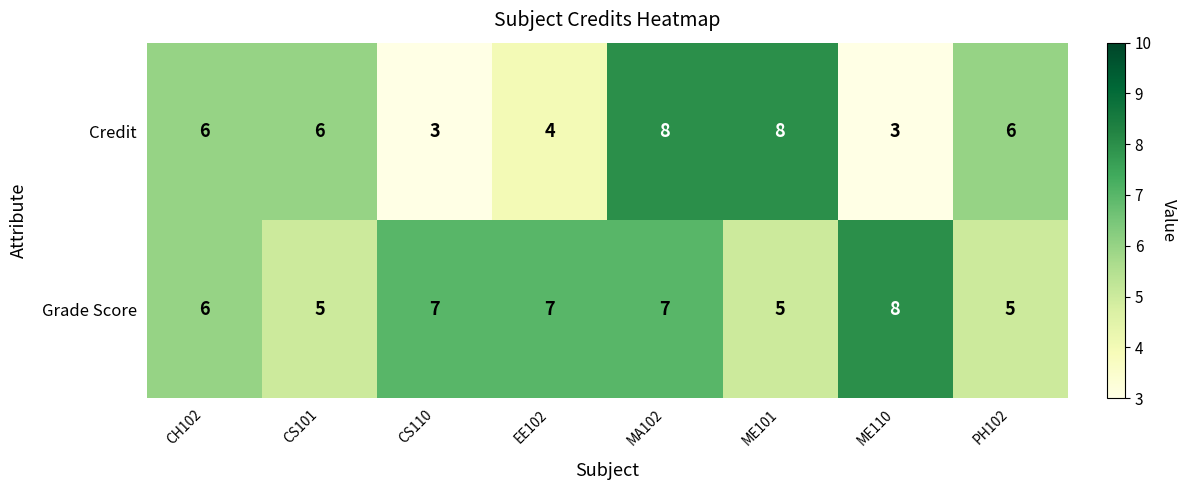

At how many categories does at least one series exceed 5?

8